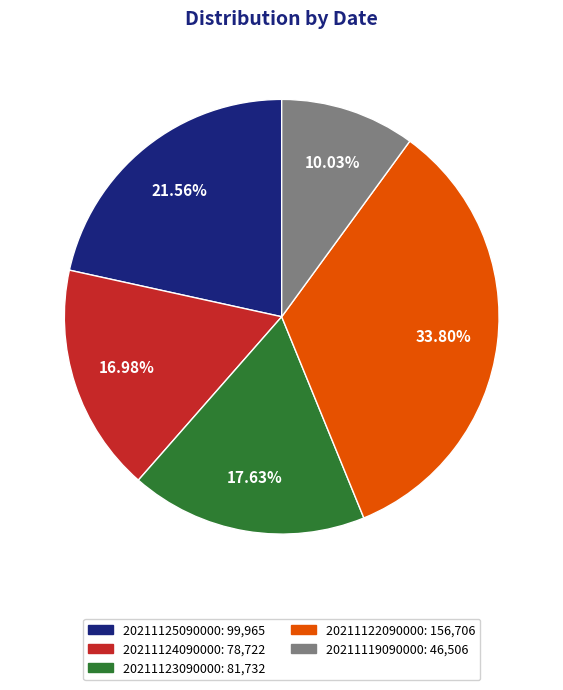

Does 20211122090000 account for over 50% of the chart?

No